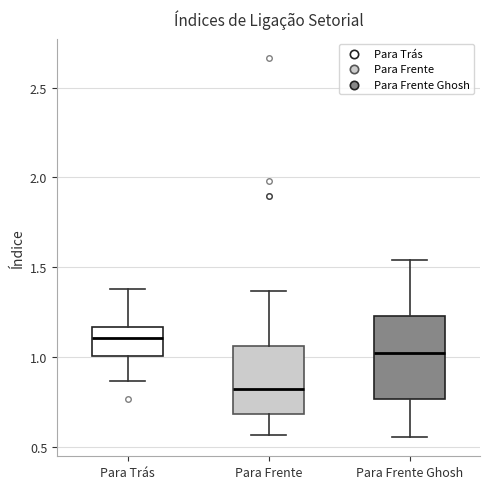

Reading left to right, transcribe this box plot: for each box, give where its median line is, the range the box spans, and where its two whiskers end, as read against the y-axis. The values are not printed on the chart, so give them approximately, as read against the axis.

Para Trás: median 1.10, box 1.00 to 1.15, whiskers 0.85 to 1.40
Para Frente: median 0.80, box 0.70 to 1.05, whiskers 0.55 to 1.35
Para Frente Ghosh: median 1.00, box 0.75 to 1.25, whiskers 0.55 to 1.55